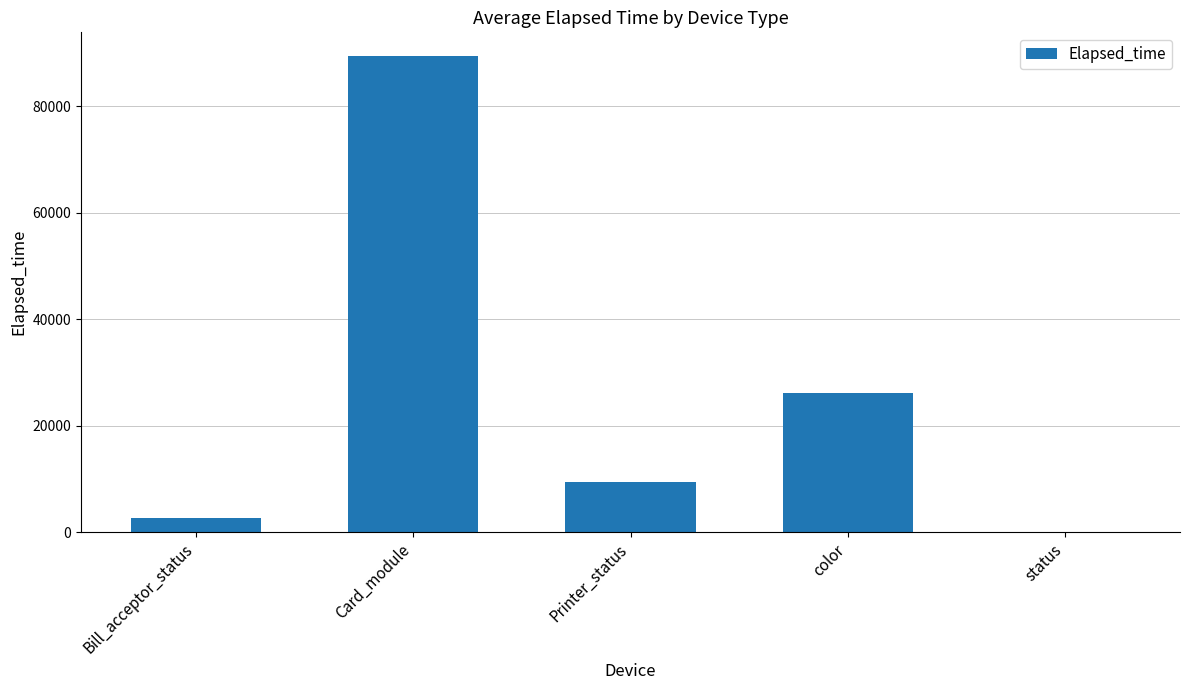

Where does the data first go above 9467?

Card_module